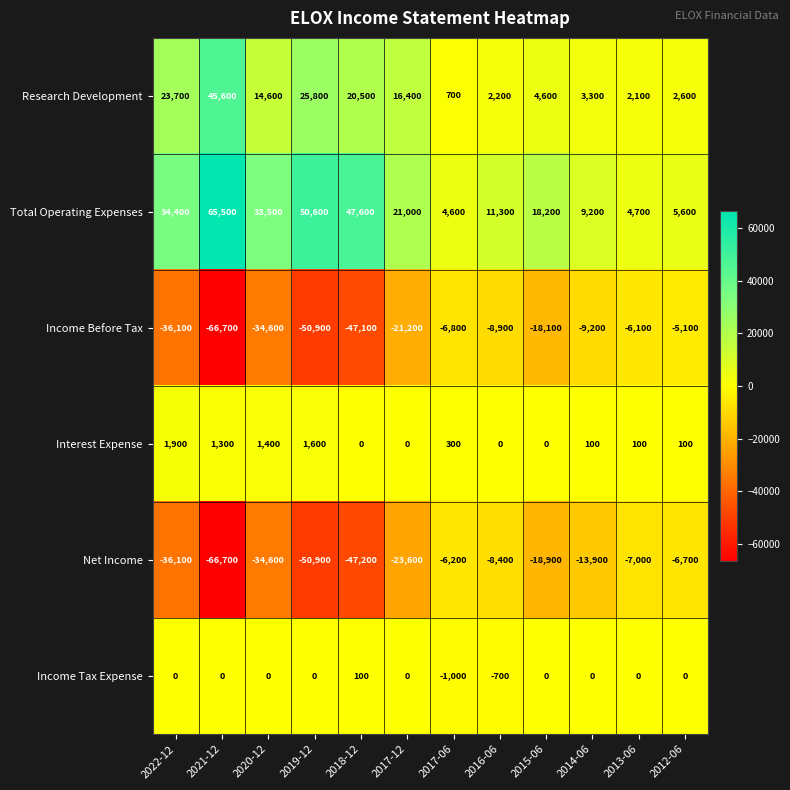

What is the difference between the highest and lowest values at 2013-06?

11700